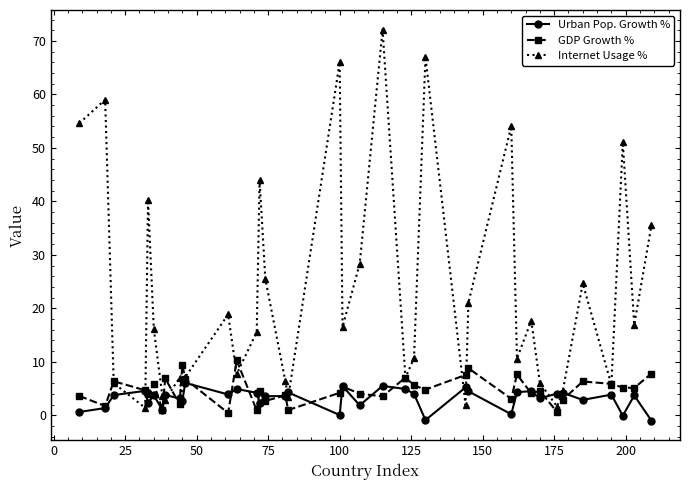

What is the value of the GDP Growth % point at the 4th from the left?

4.7